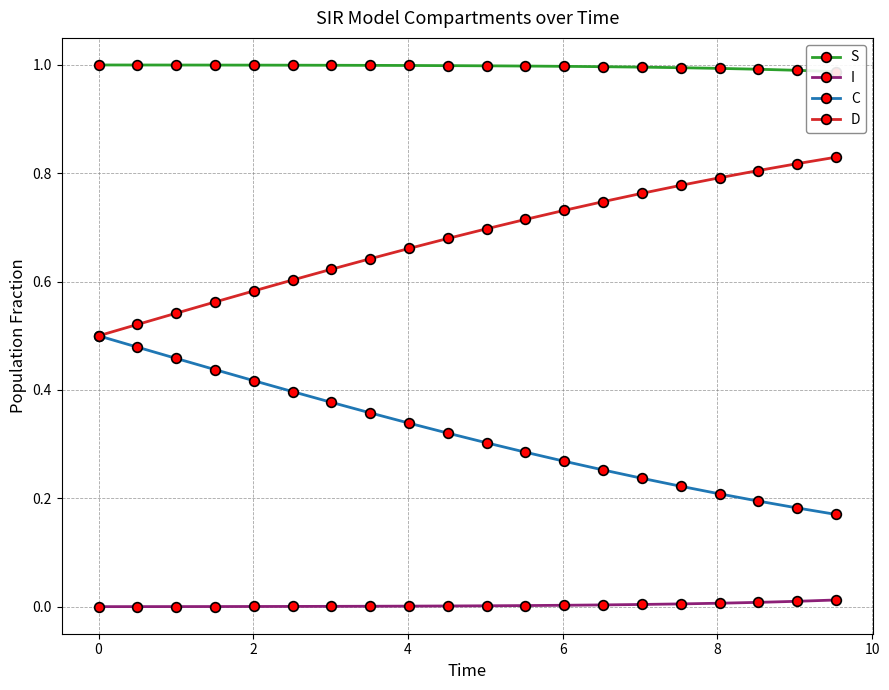

True or false: I and C cross at least once.

False